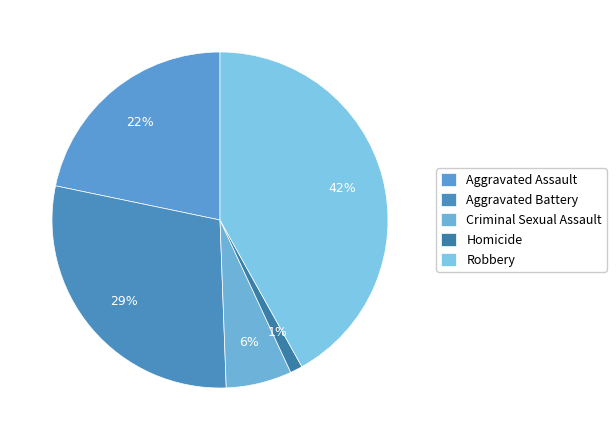

Does any single category account for the majority?

No